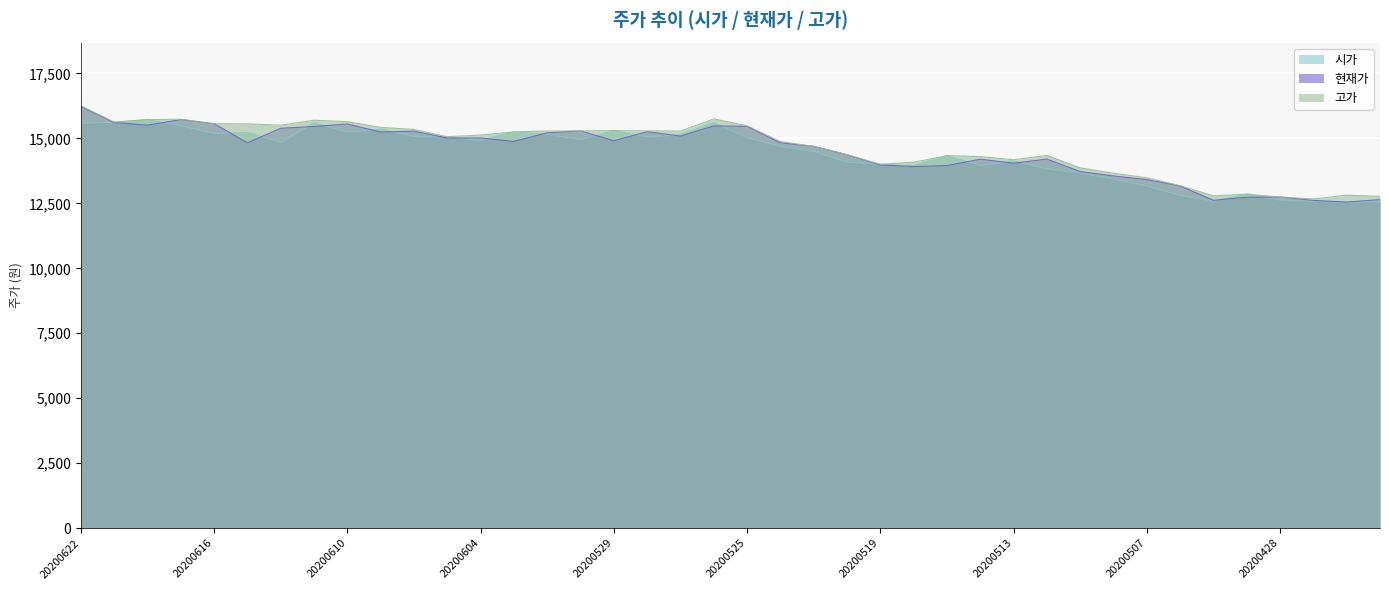

What is the difference between the 시가 values at 20200429 and 20200603?

2395